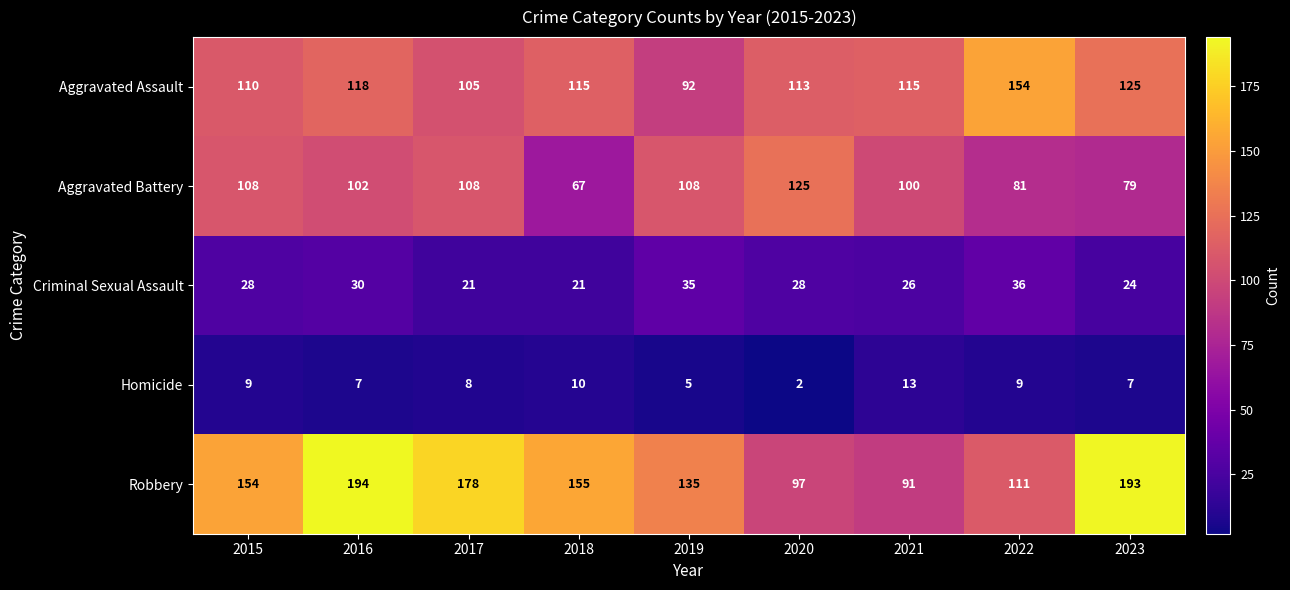

What is the sum of the Aggravated Assault values at 2016 and 2019?

210